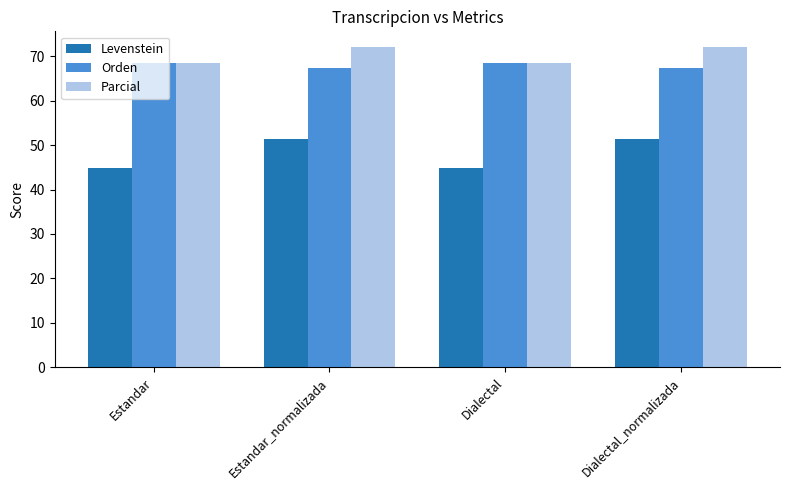

Rank the series at Dialectal_normalizada from highest to lowest value.

Parcial, Orden, Levenstein